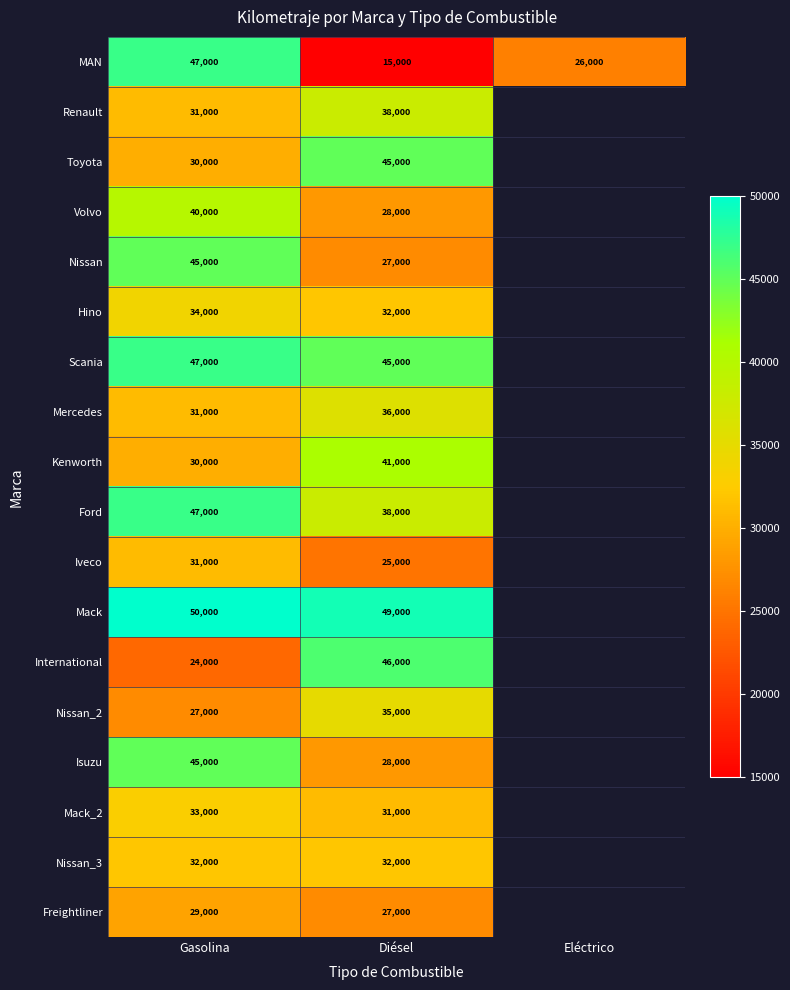

What is the sum of the Mack_2 values at Gasolina and Diésel?

64000